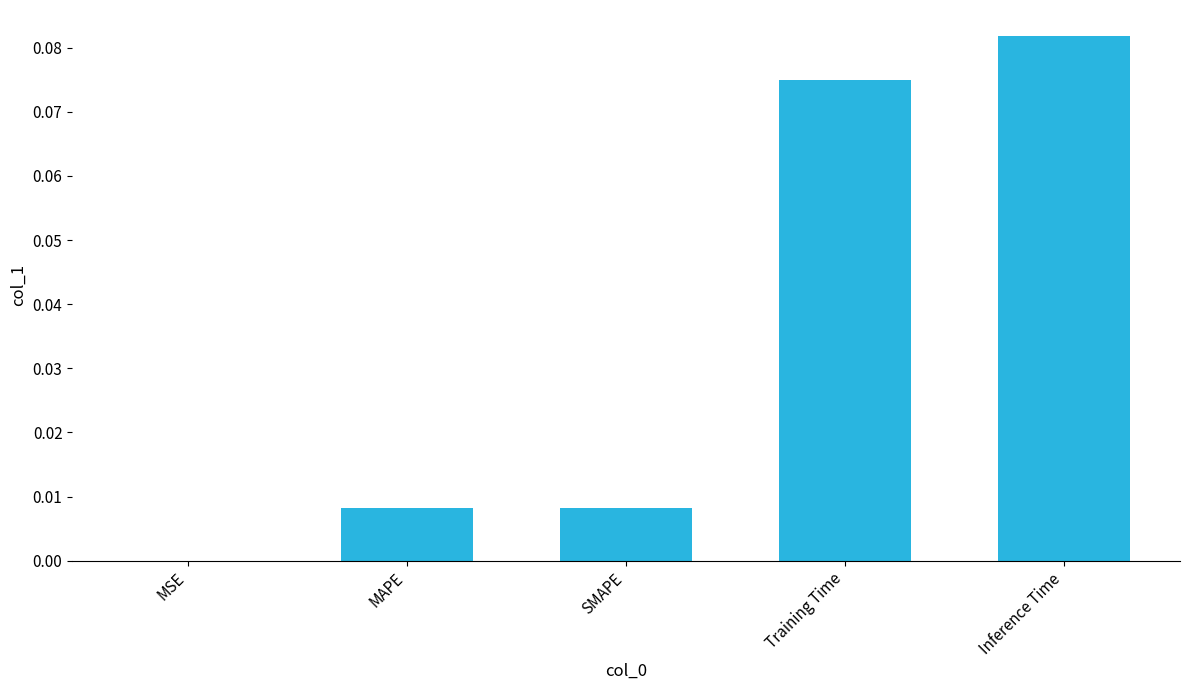

At which category does the chart reach its peak across all series?

Inference Time